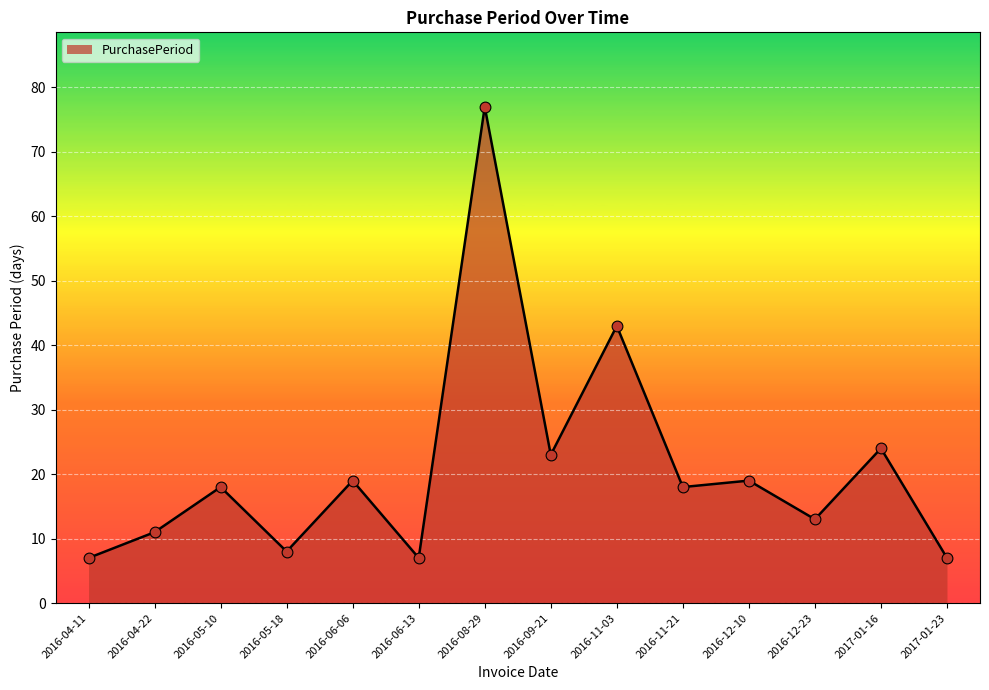

Approximately how many times larger is the value at 2016-12-10 compared to 2016-09-21?

0.8